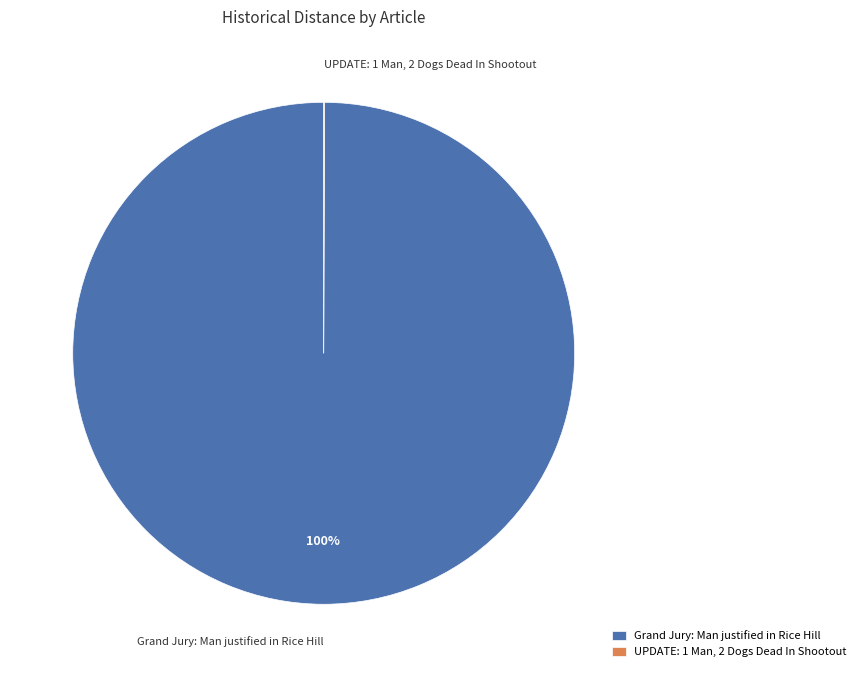

The Grand Jury: Man justified in Rice Hill slice represents 100% of the pie. True or false?

True